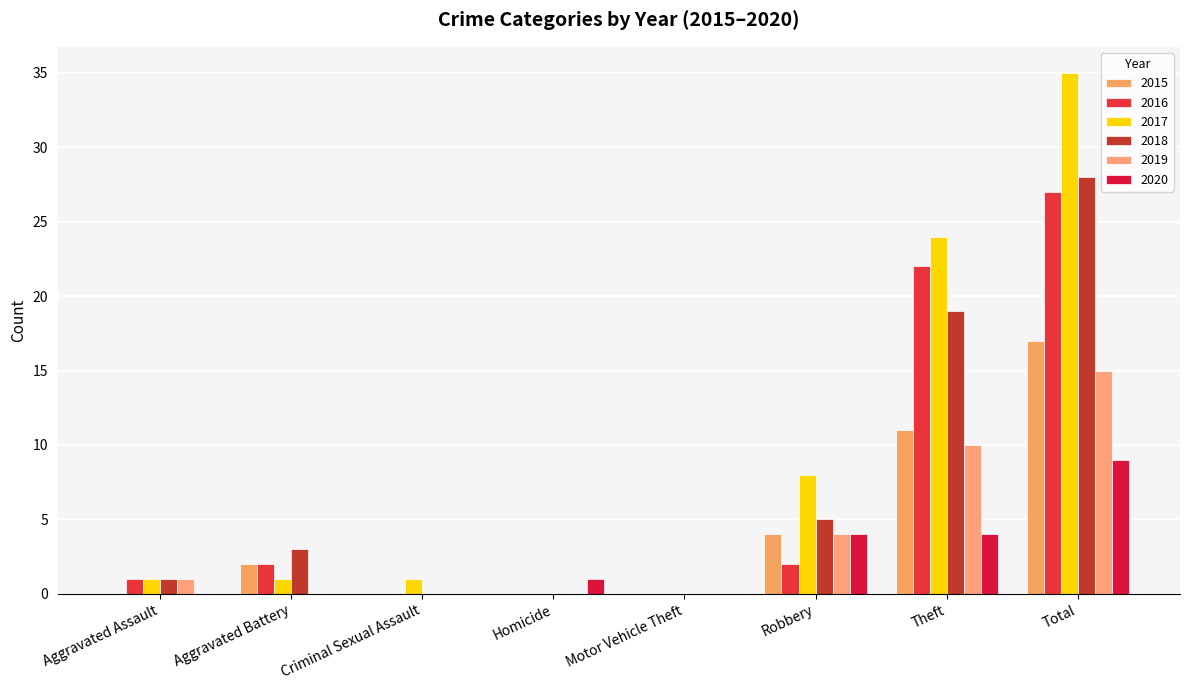

Rank the categories by 2019 value from highest to lowest.

Total, Theft, Robbery, Aggravated Assault, Aggravated Battery, Criminal Sexual Assault, Homicide, Motor Vehicle Theft